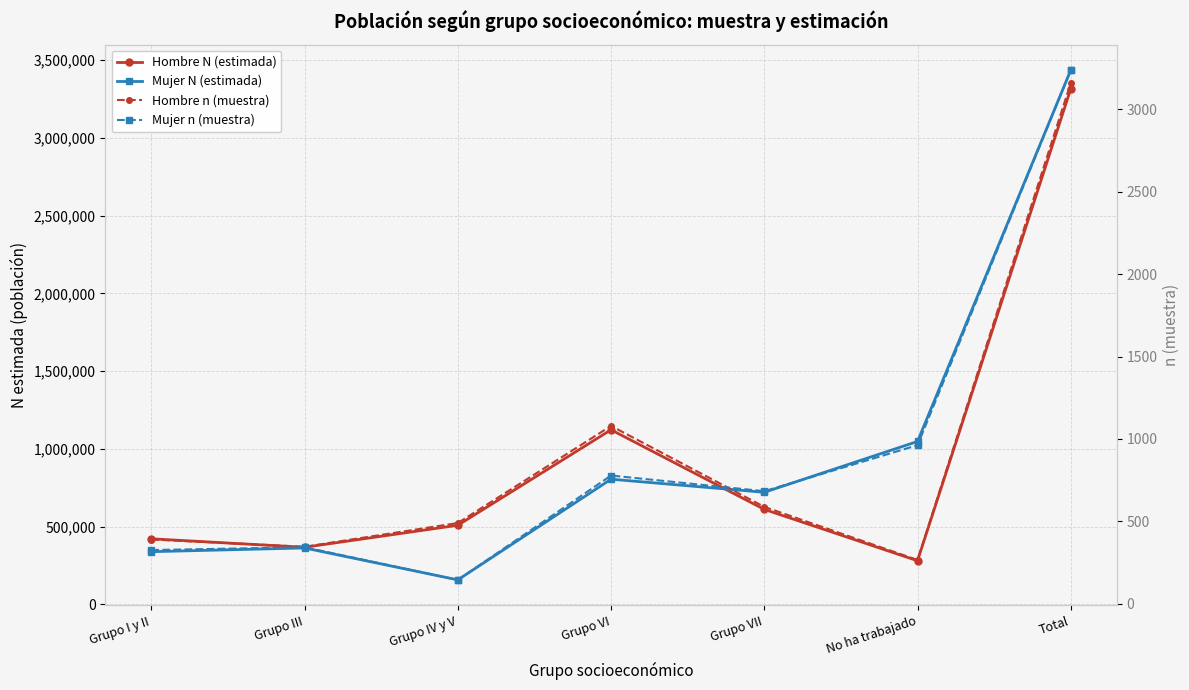

Reading right to left, what are all the values shown in this chart?

Hombre N (estimada): 3314980	281047	611434	1123075	509298	367798	422327
Mujer N (estimada): 3435636	1048129	721218	805523	158026	363353	339388
Hombre n (muestra): 3159	266	588	1079	490	346	390
Mujer n (muestra): 3237	962	683	778	145	343	326